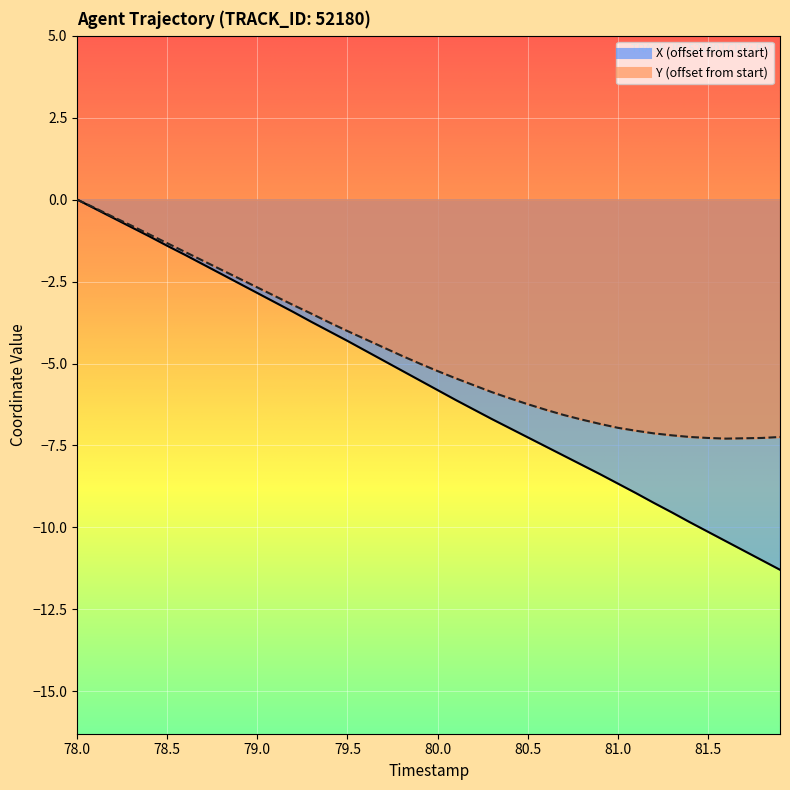

Reading left to right, transcribe all the data shown in this chart.

X: 0.0	-0.3	-0.6	-0.8	-1.1	-1.4	-1.7	-2.0	-2.3	-2.6	-2.8	-3.1	-3.4	-3.7	-4.0	-4.3	-4.6	-4.9	-5.2	-5.5	-5.8	-6.1	-6.4	-6.7	-7.0	-7.2	-7.5	-7.8	-8.1	-8.4	-8.7	-8.9	-9.2	-9.5	-9.8	-10.1	-10.4	-10.7	-11.0	-11.3
Y: 0.0	-0.3	-0.5	-0.8	-1.1	-1.3	-1.6	-1.9	-2.1	-2.4	-2.7	-3.0	-3.2	-3.5	-3.8	-4.0	-4.3	-4.5	-4.8	-5.0	-5.2	-5.5	-5.7	-5.9	-6.1	-6.2	-6.4	-6.6	-6.7	-6.8	-7.0	-7.0	-7.1	-7.2	-7.2	-7.3	-7.3	-7.3	-7.3	-7.2